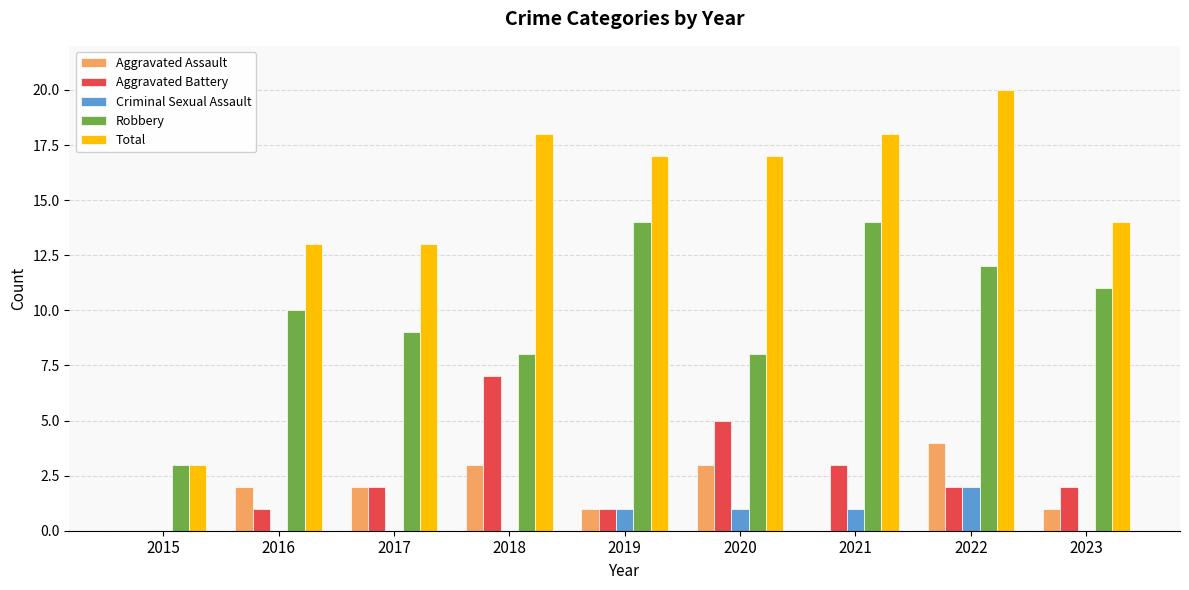

Which series has the largest total across all categories?

Total